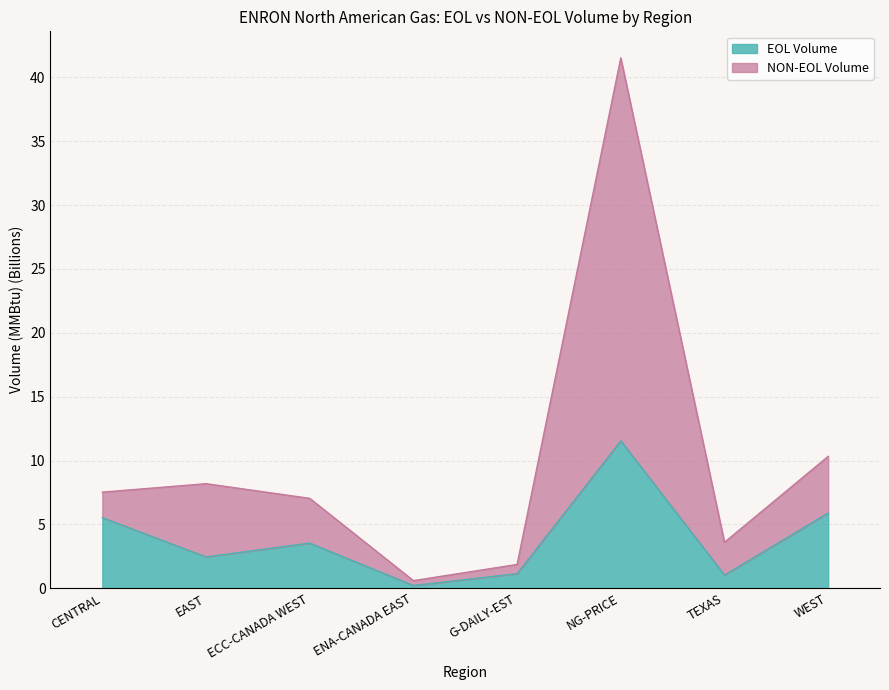

Which series changed the most between EAST and ECC-CANADA WEST?

NON-EOL Volume